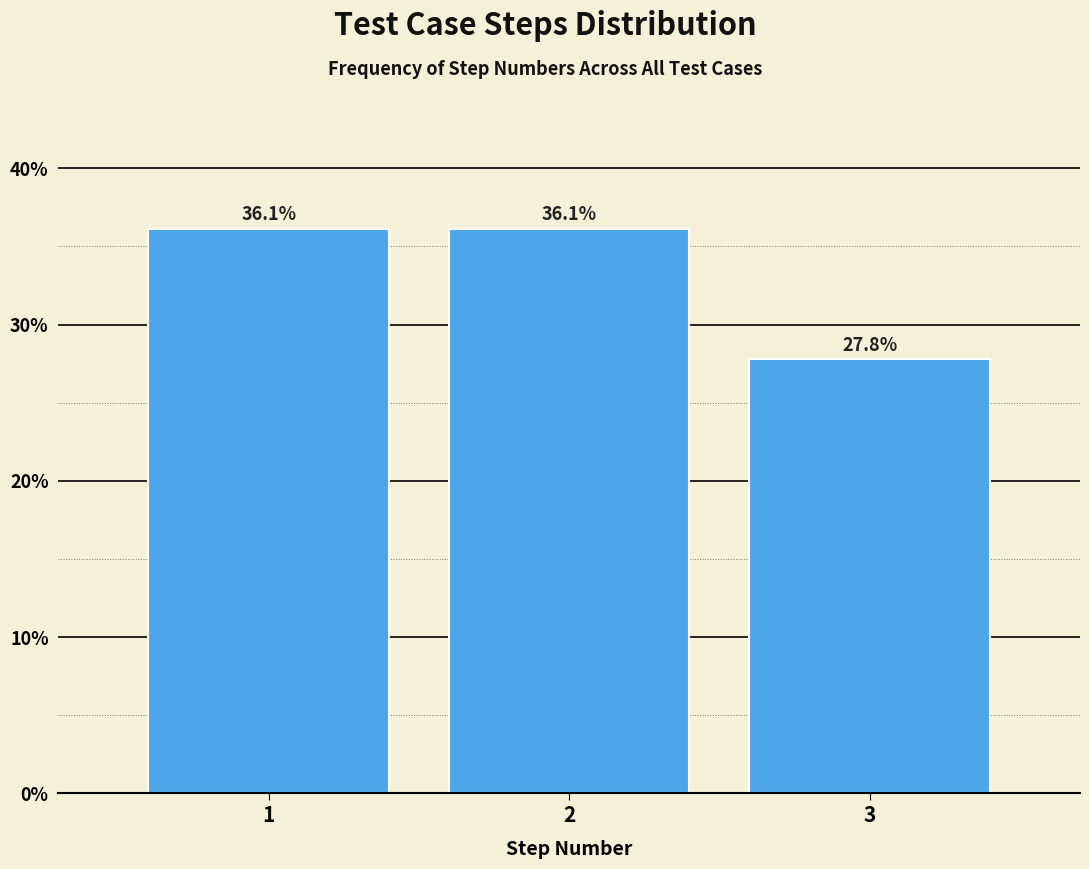

Reading left to right, what are all the values shown in this chart?

36.1	36.1	27.8